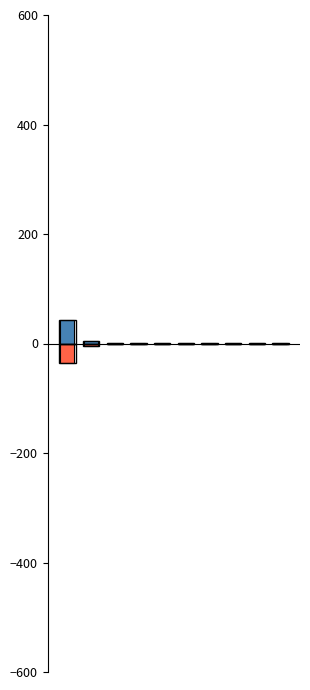

Which series has the largest range (max minus min)?

主力买